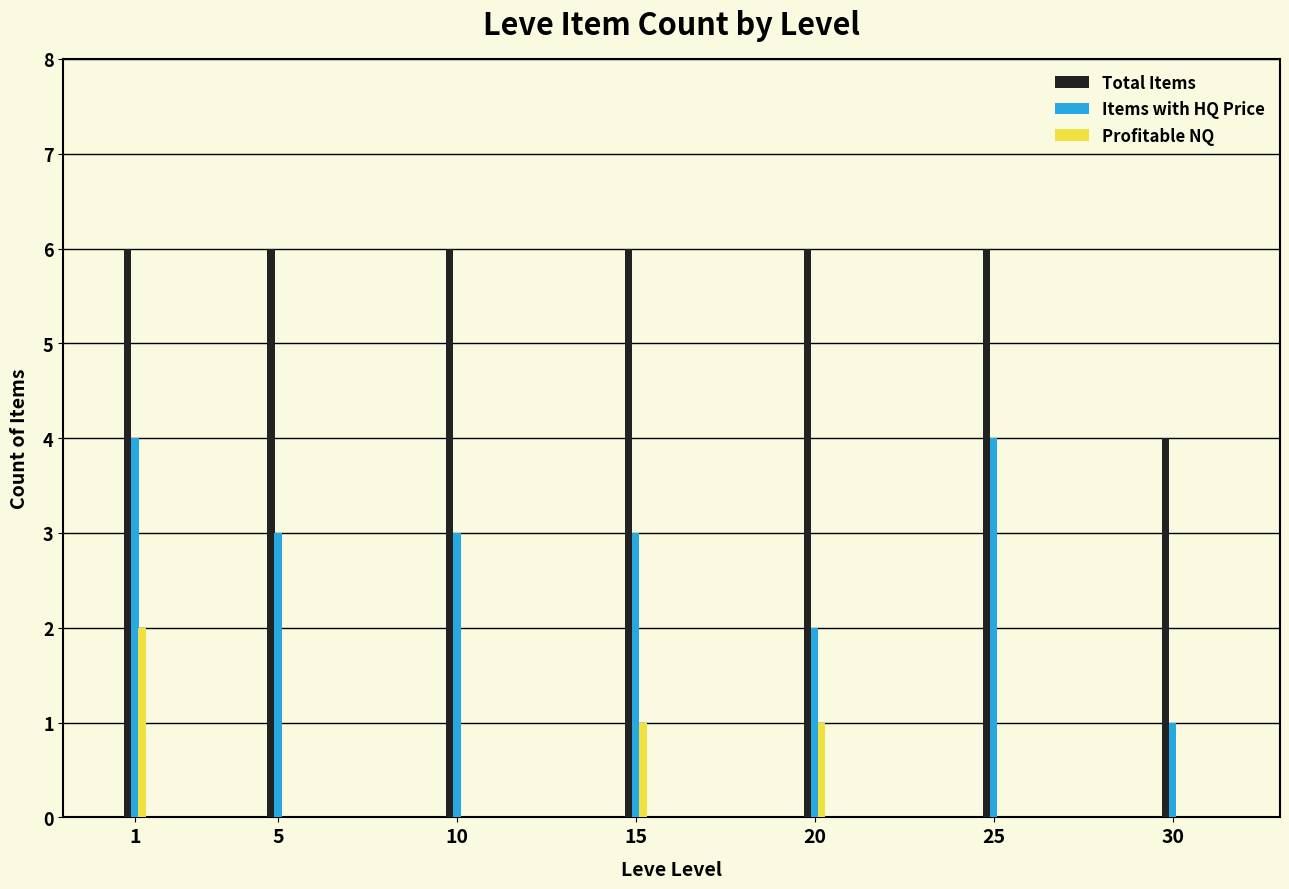

Reading left to right, what are all the values shown in this chart?

Total Items: 1=6	5=6	10=6	15=6	20=6	25=6	30=4
Items with HQ Price: 1=4	5=3	10=3	15=3	20=2	25=4	30=1
Profitable NQ: 1=2	5=0	10=0	15=1	20=1	25=0	30=0